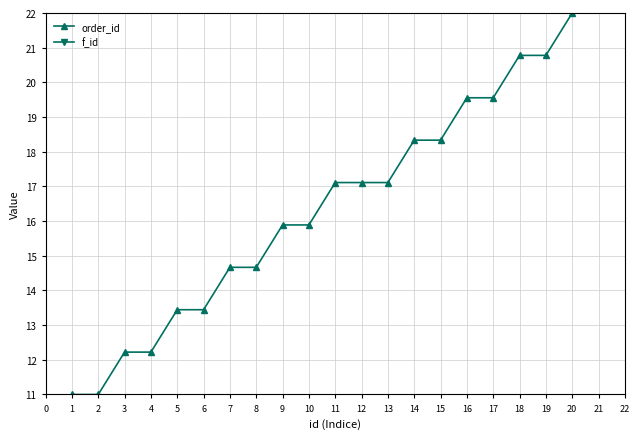

Is it true that order_id equals 4.9 at 15?

False